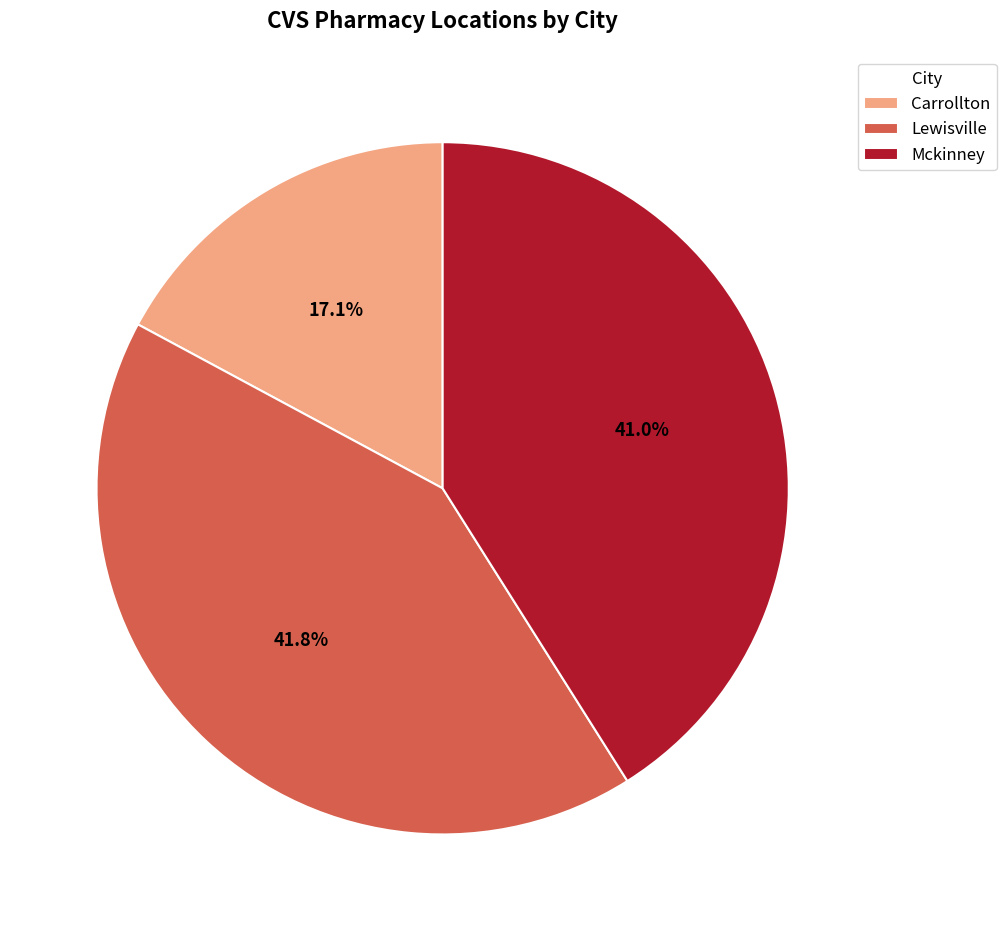

How many slices are in this pie chart?

3